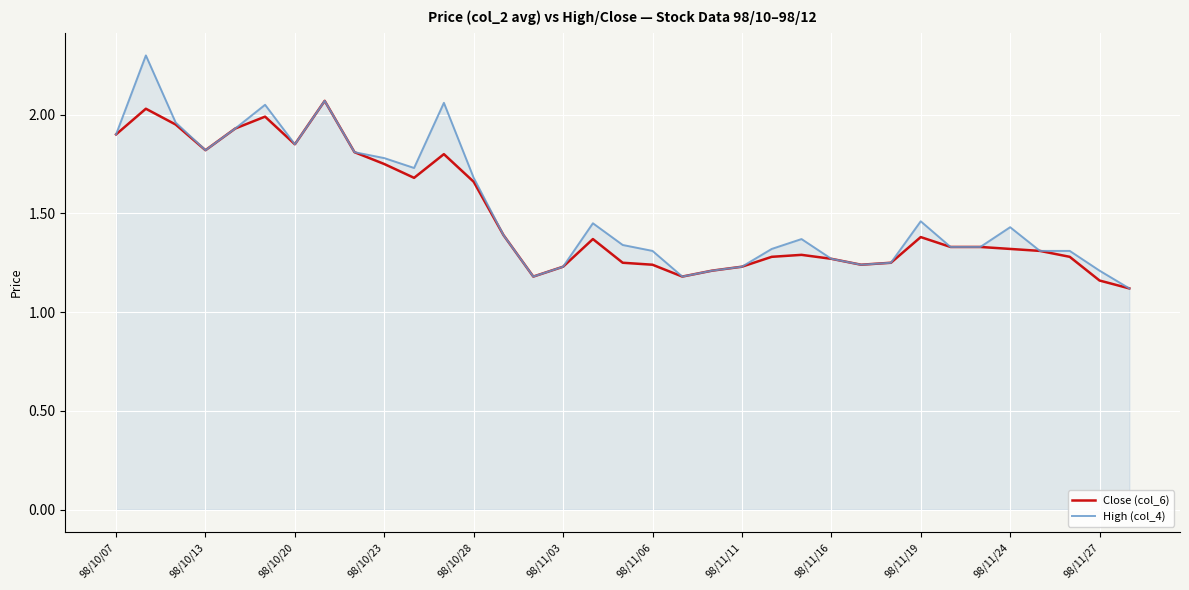

Does the chart have visible grid lines?

Yes